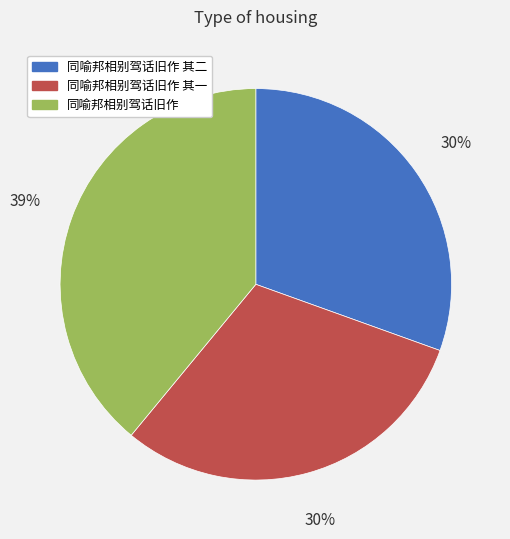

To the nearest percent, what is the average slice percentage?

33%